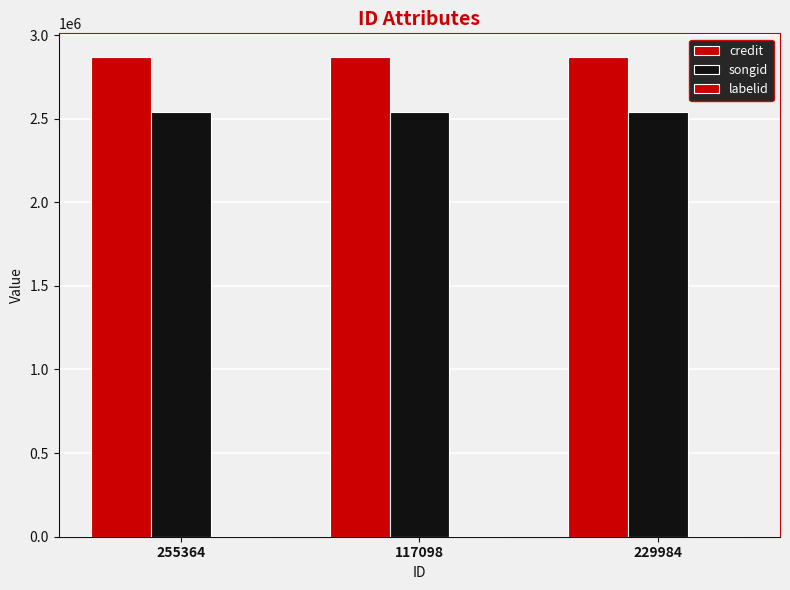

What is the total value across all series at 255364?

5410442